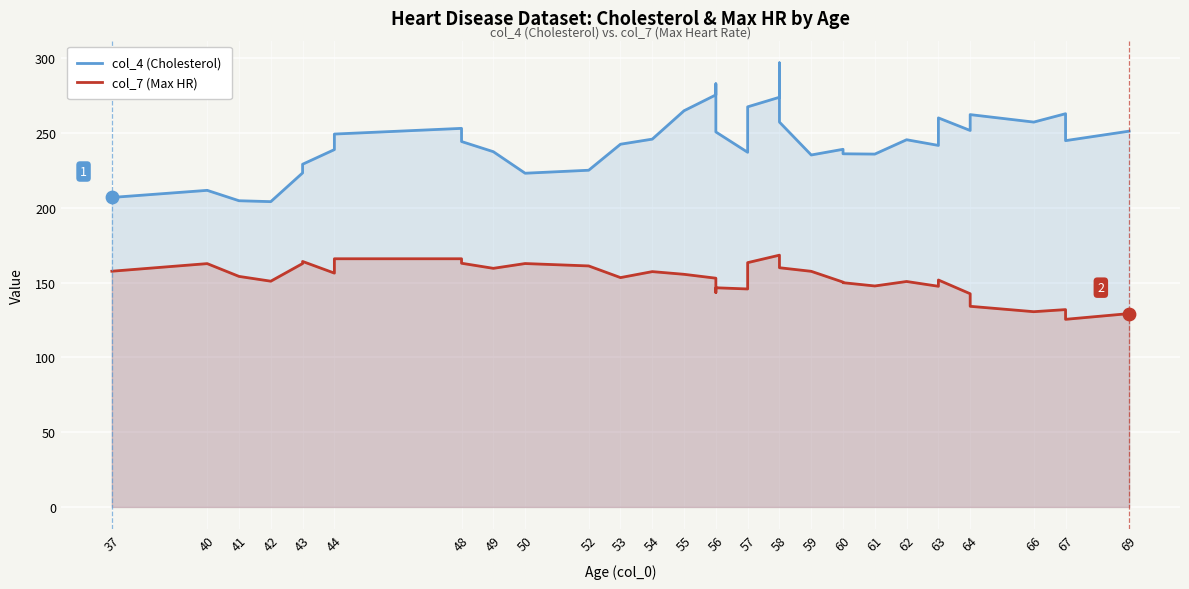

What are all the series names shown in the legend?

col_4 (Cholesterol), col_7 (Max HR)